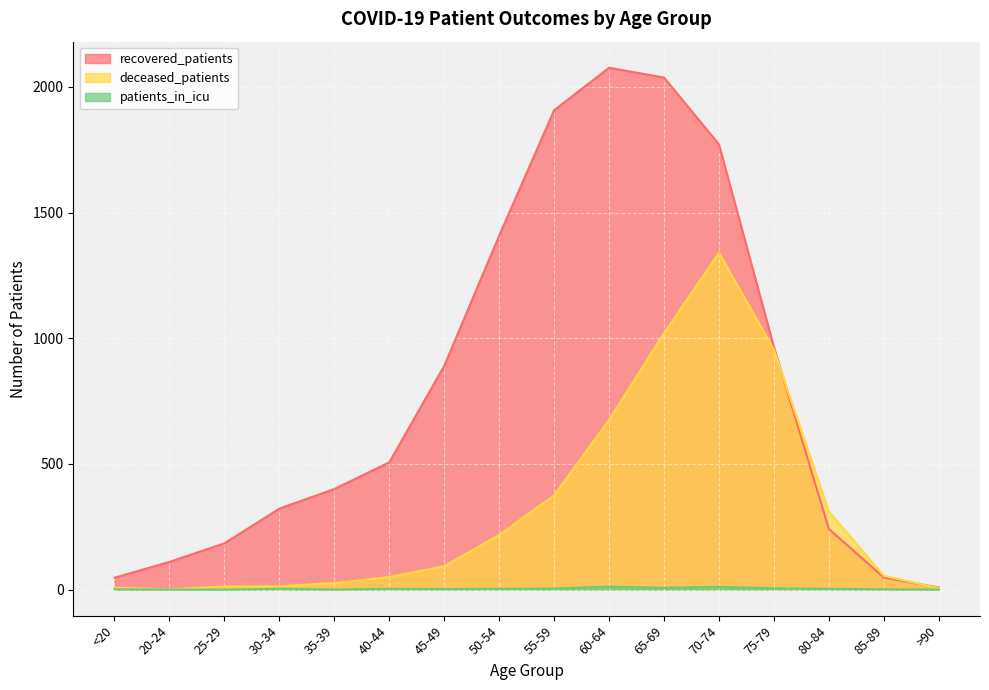

At which category is the sum across all series the highest?

70-74